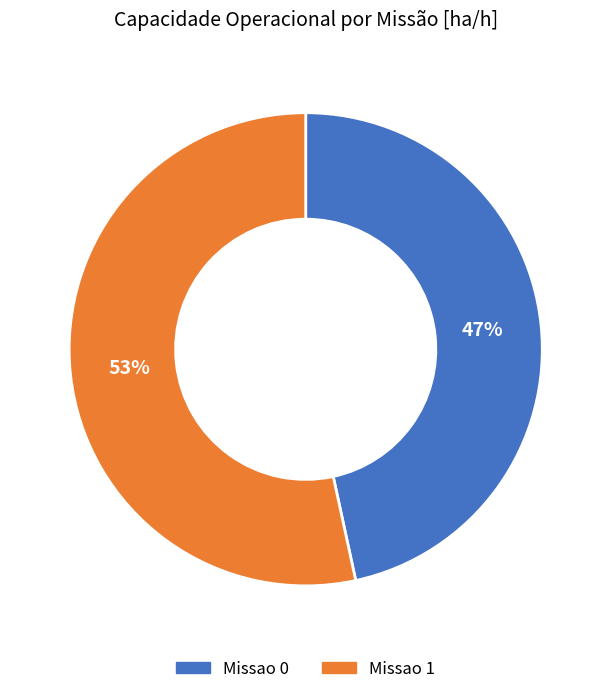

Which slice represents more than half of the pie?

Missao 1